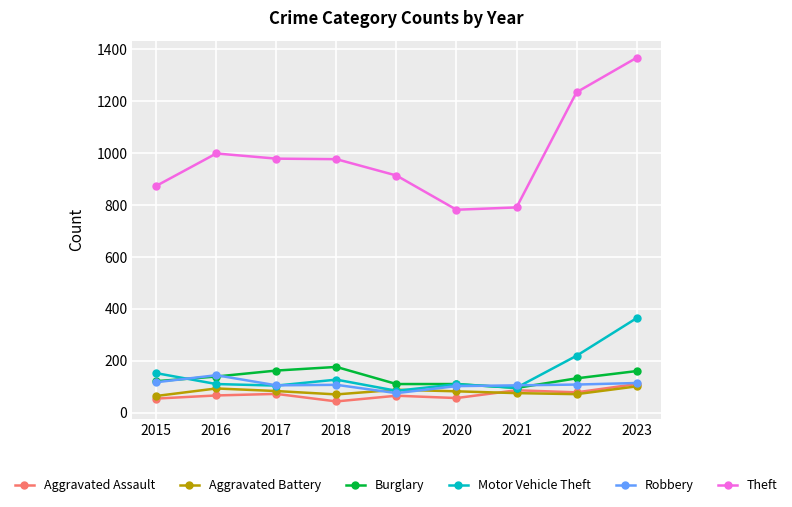

The Motor Vehicle Theft series shows 84 at 2019. True or false?

True